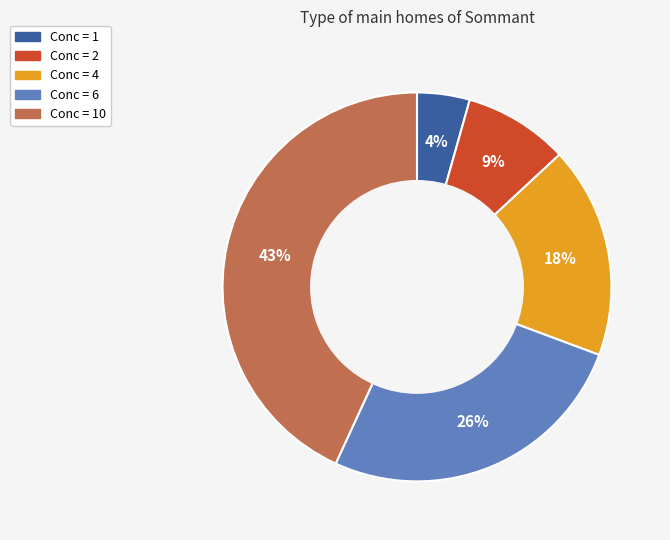

To the nearest percent, what is the difference between the largest and smallest slice percentages?

39%